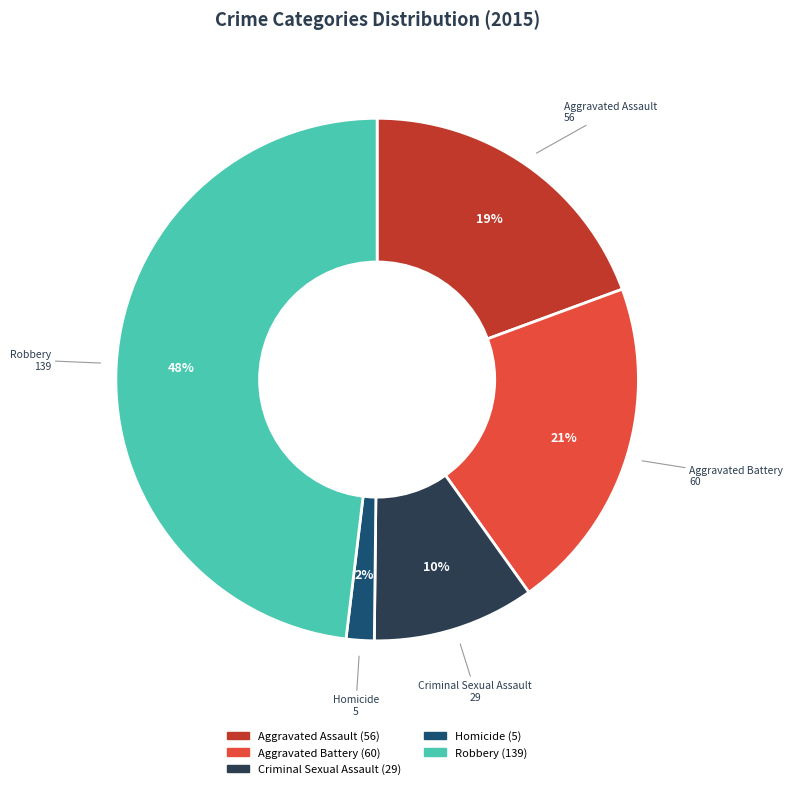

Is there a majority slice in this chart?

No